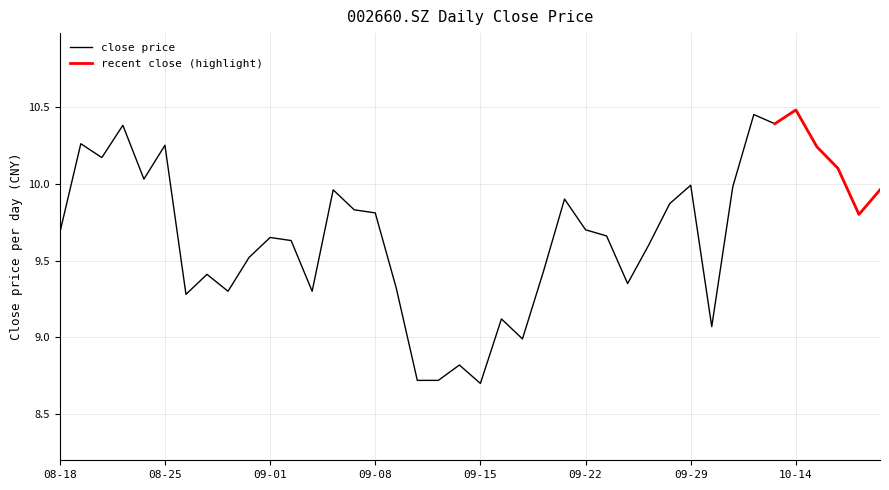

The value at 20200903 is 16.1. True or false?

False